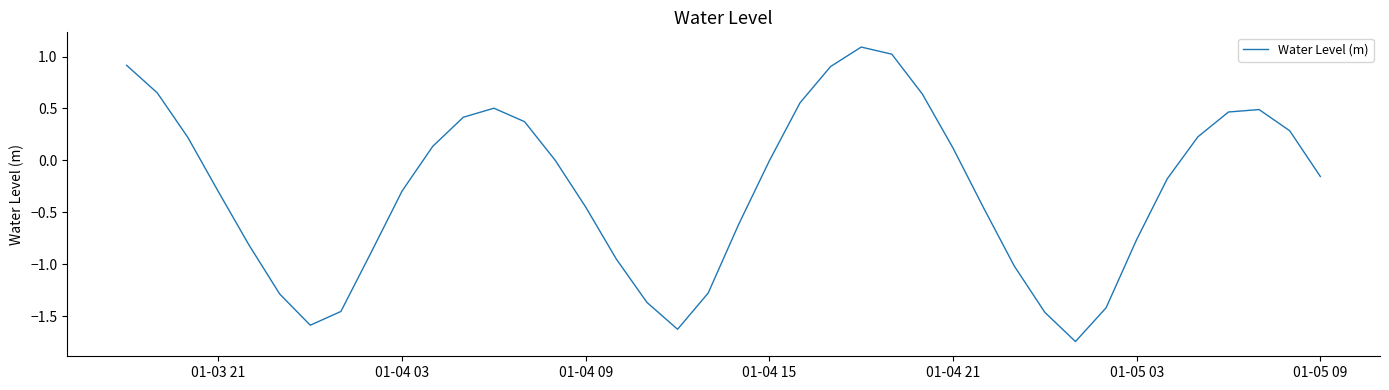

What is the maximum value shown in the chart?

1.1